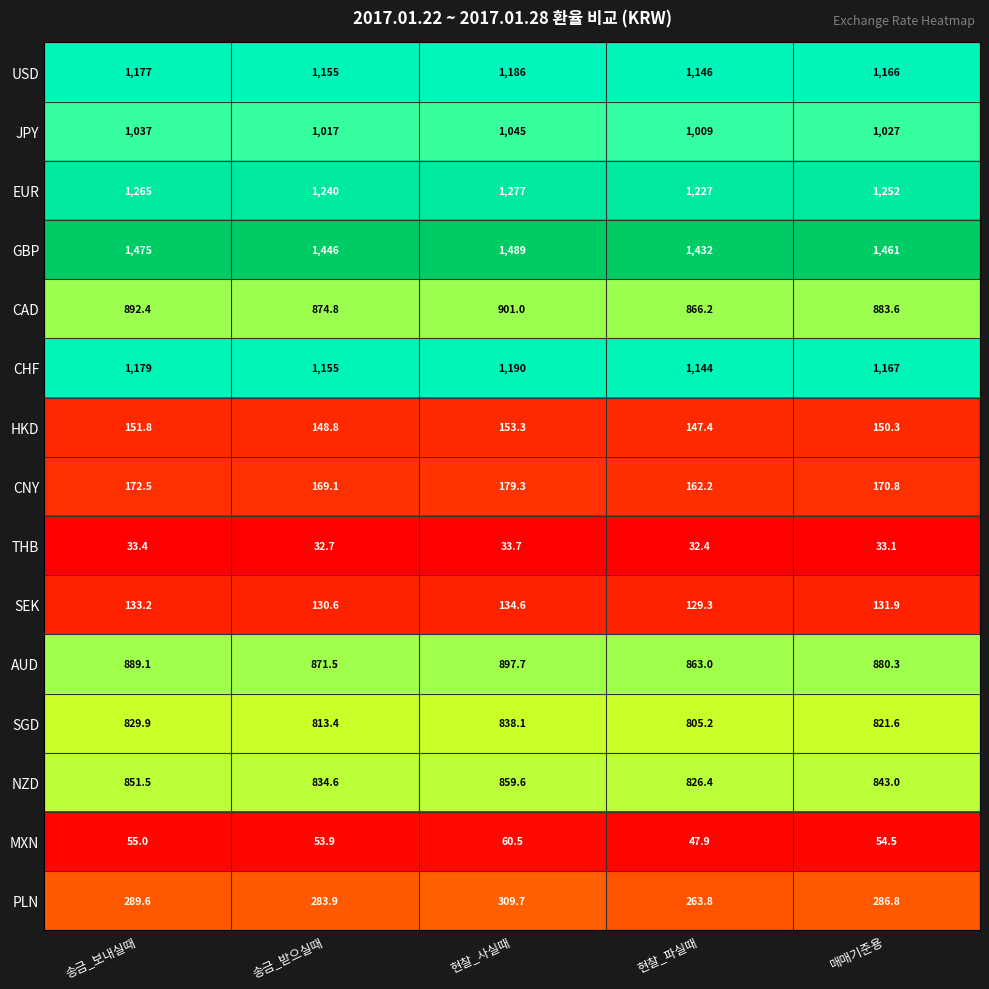

Which series has the largest range (max minus min)?

GBP